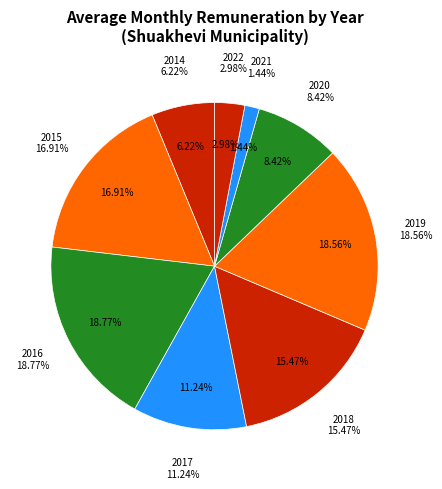

Is it true that 2016 is 4% of the pie?

False